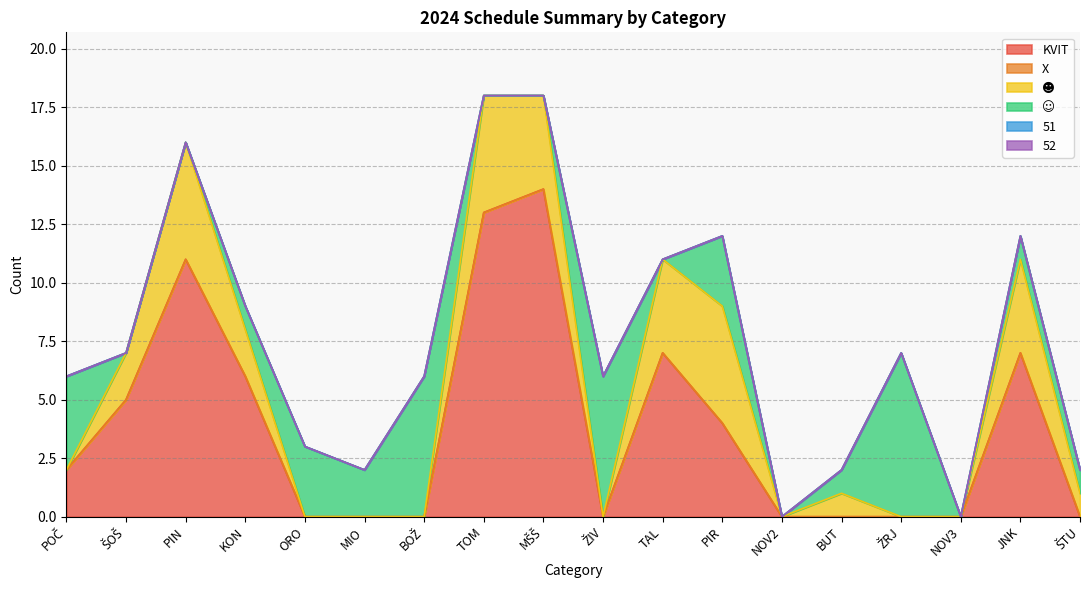

Does the chart display data point markers on the line(s)?

No